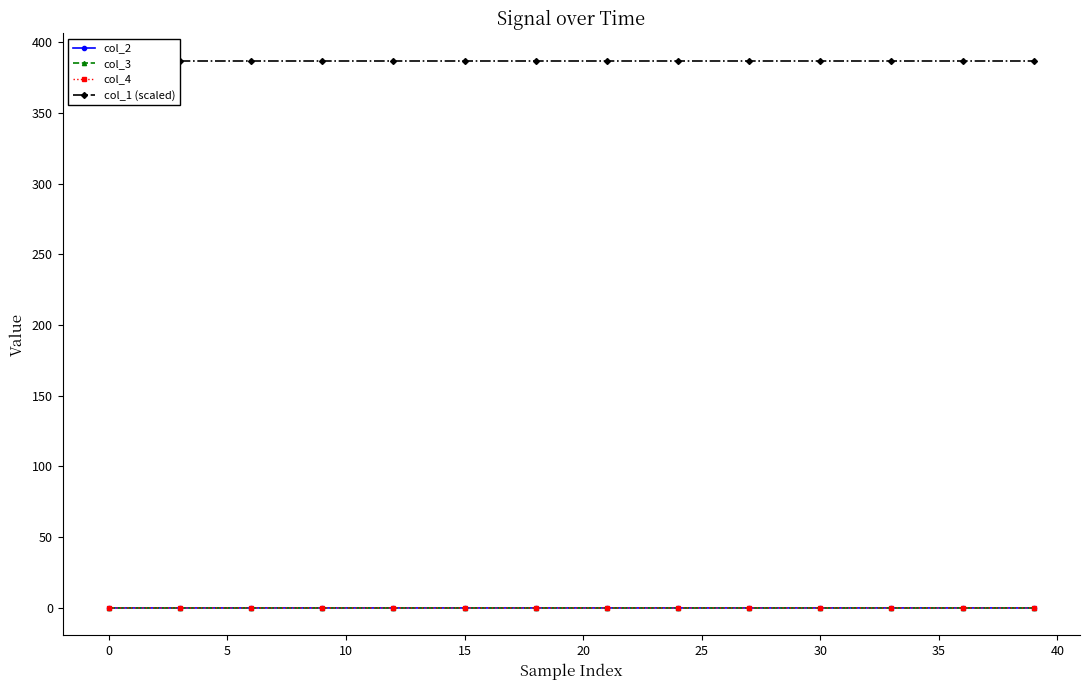

How many intersections are there between col_2 and col_4?

2